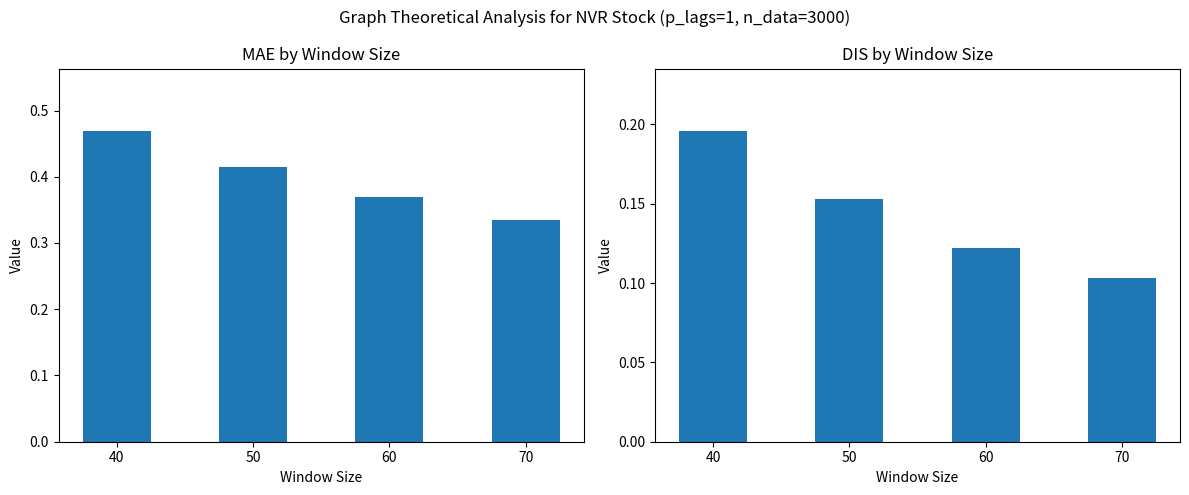

Is the value of DIS at 40 greater than the value of MAE at 70?

No